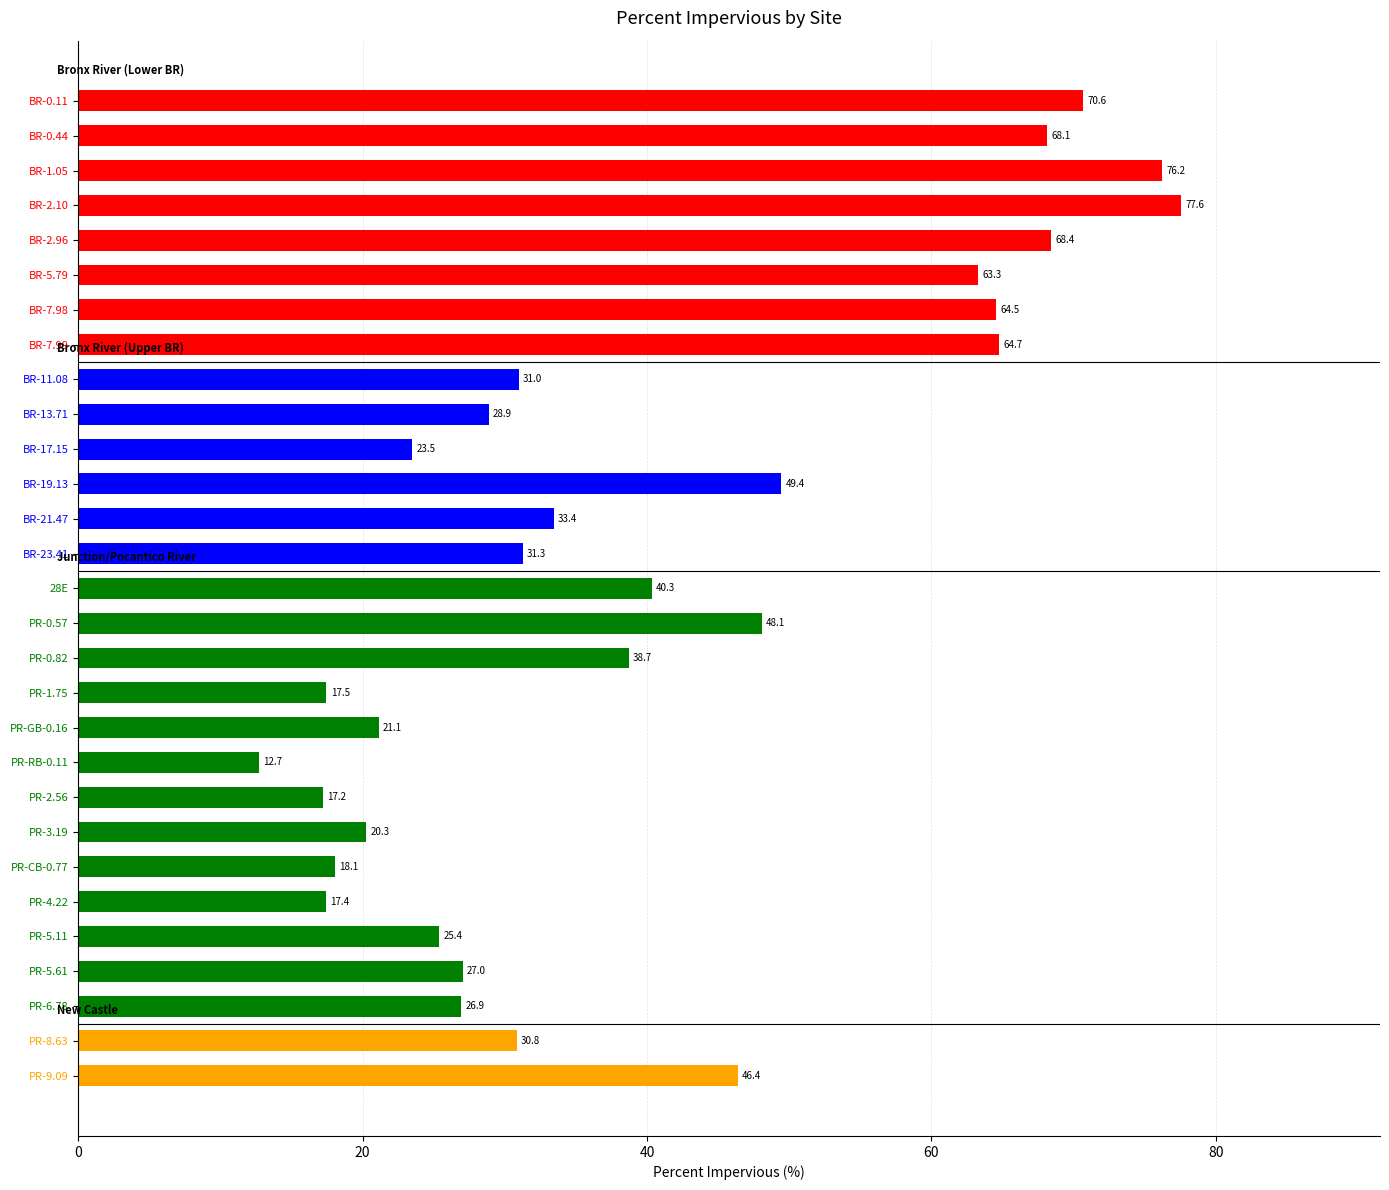

How many data points does each series have?

29